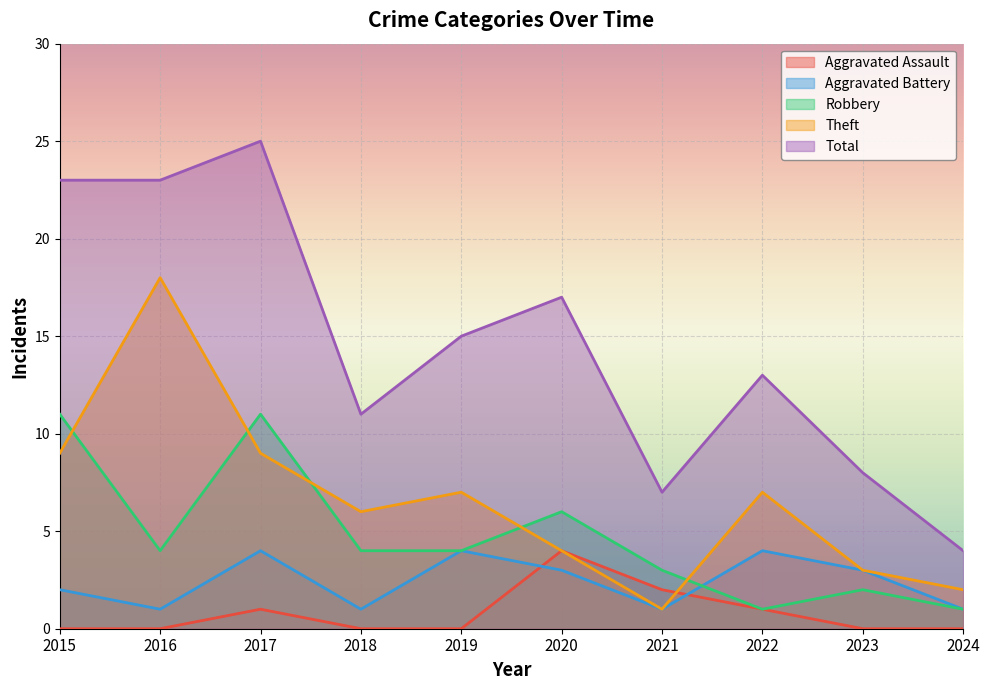

What is the total value across all series at 2020?

34